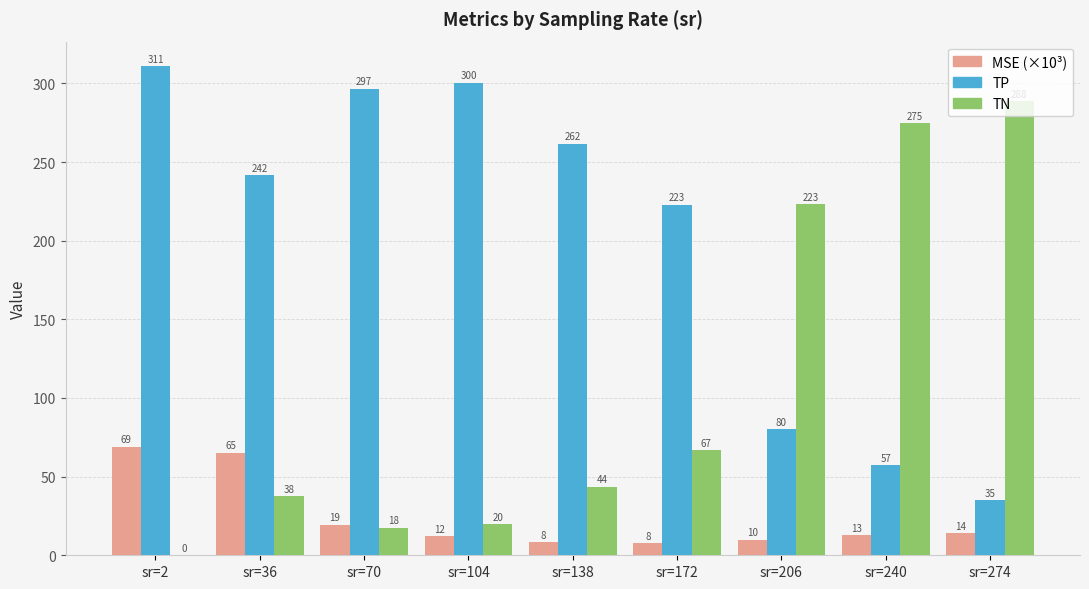

Which series changed the most between sr=70 and sr=104?

MSE (×10³)